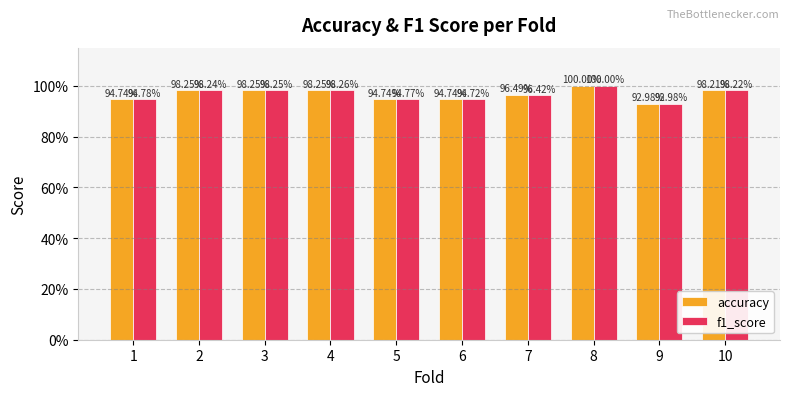

What is the sum of all f1_score values?

9.7